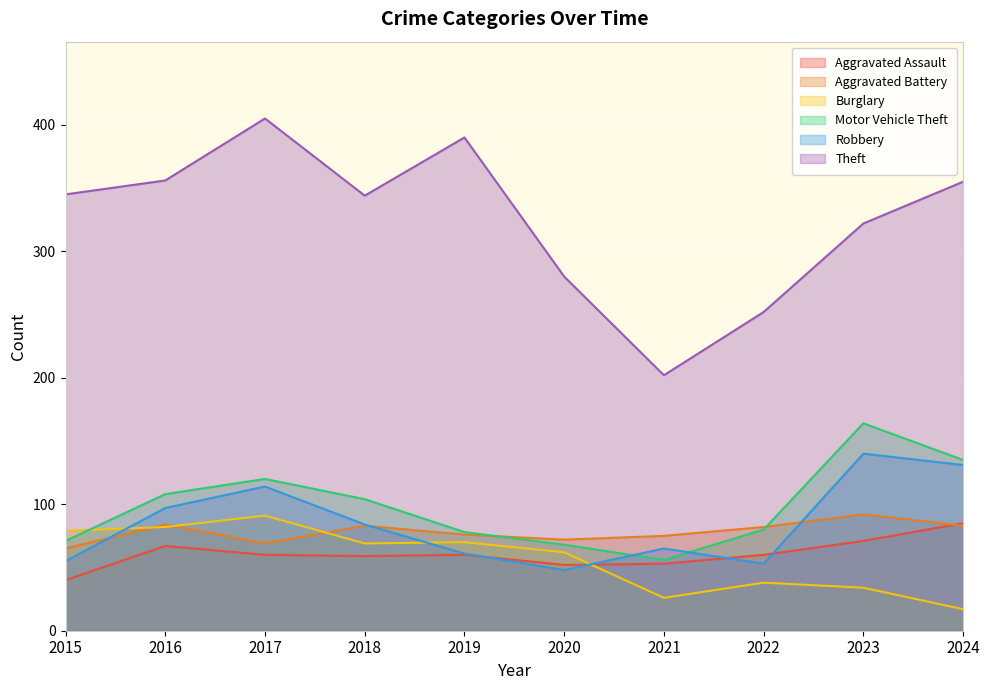

The Robbery series shows 114 at 2017. True or false?

True